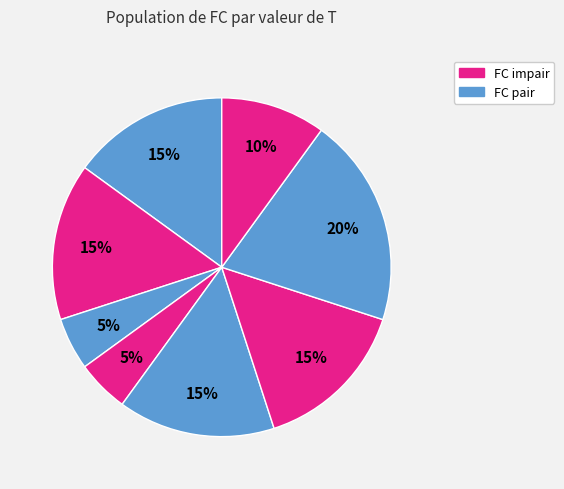

How many slices are in this pie chart?

8